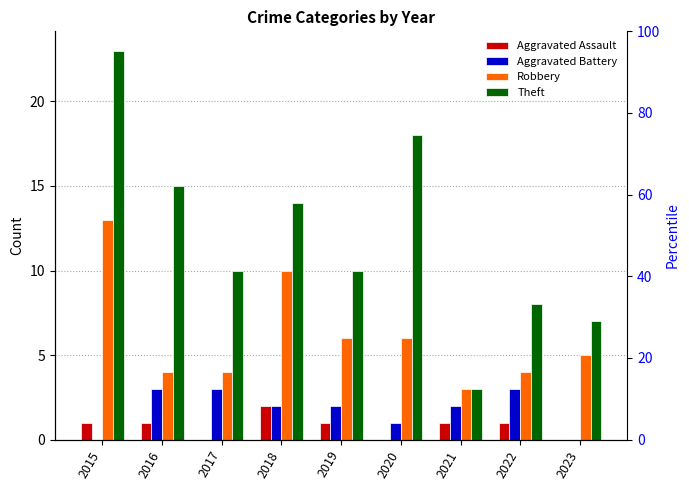

Which series has the widest spread of values?

Theft